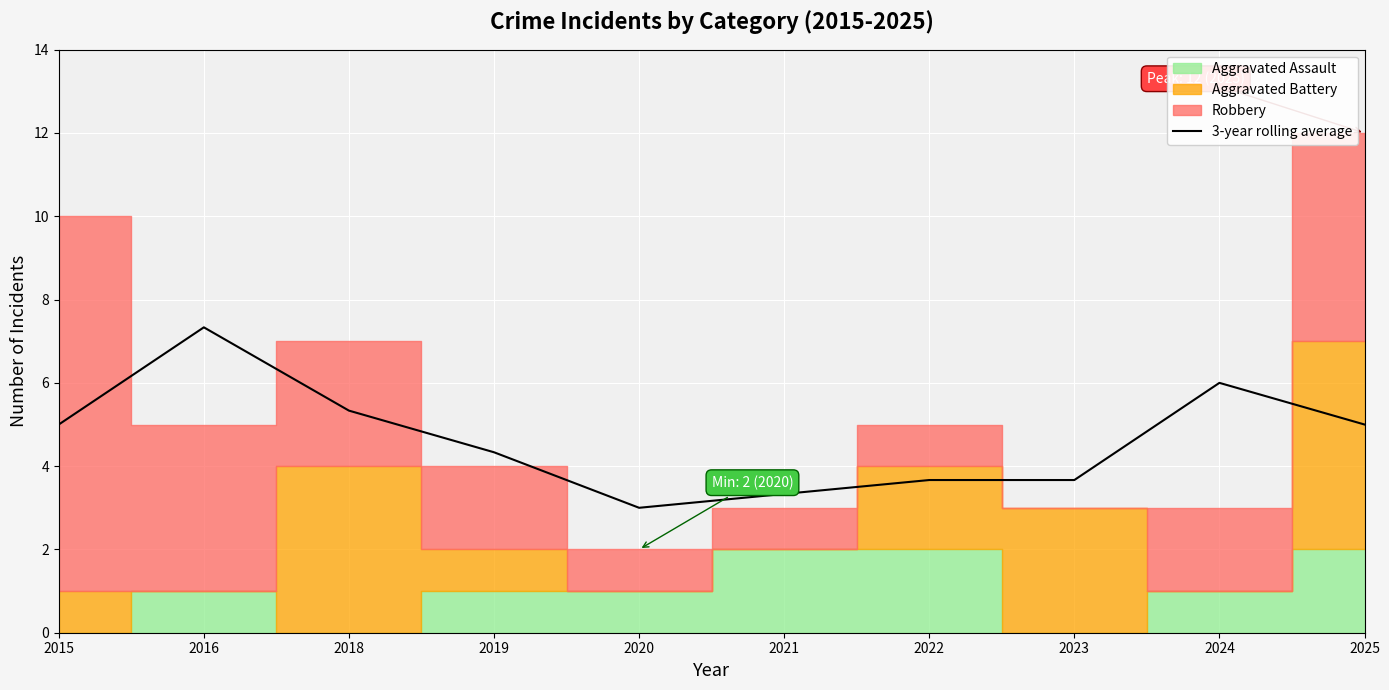

Rank the categories by value from lowest to highest.

2020, 2021, 2022, 2023, 2019, 2015, 2025, 2018, 2024, 2016